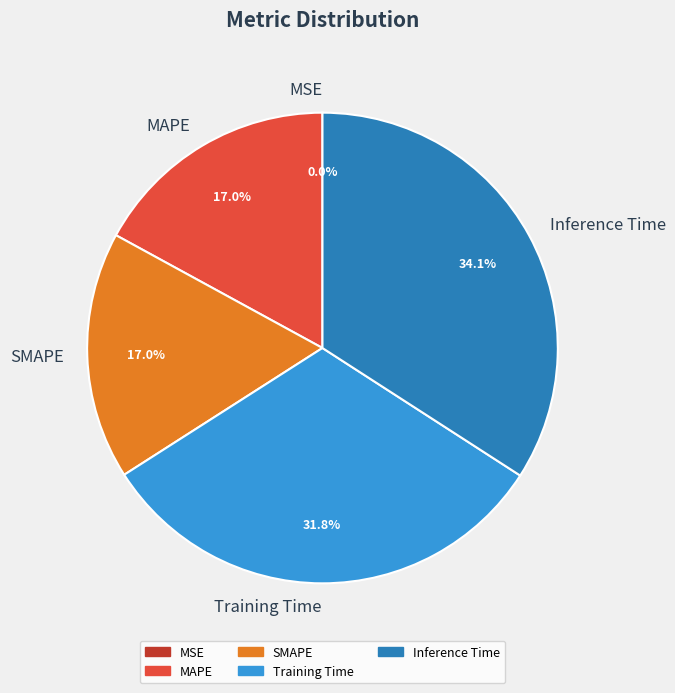

Does Training Time account for over 50% of the chart?

No